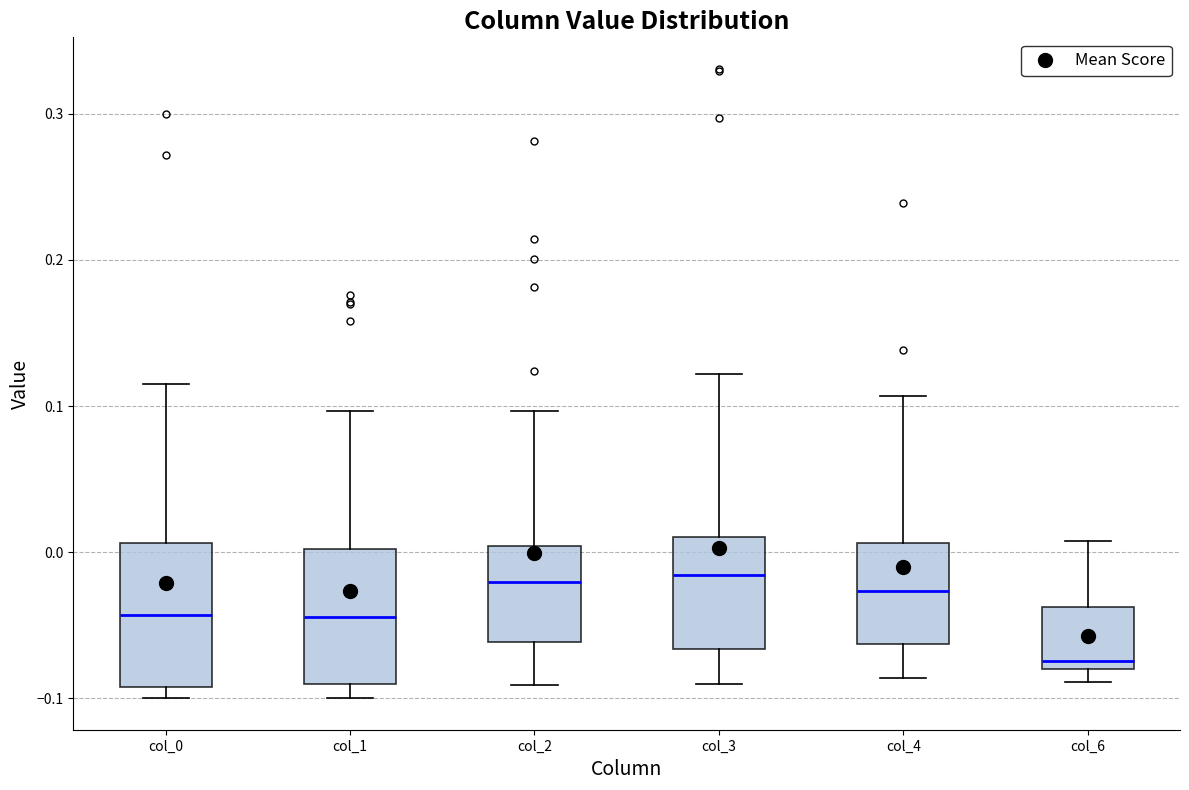

Reading left to right, read every box against the y-axis: the position of its median line, the range the box covers, and the ends of its whiskers. The values are not printed on the chart, so give them approximately, as read against the axis.

col_0: median -0.04, box -0.09 to 0.01, whiskers -0.10 to 0.12
col_1: median -0.04, box -0.09 to 0.00, whiskers -0.10 to 0.10
col_2: median -0.02, box -0.06 to 0.00, whiskers -0.09 to 0.10
col_3: median -0.02, box -0.07 to 0.01, whiskers -0.09 to 0.12
col_4: median -0.03, box -0.06 to 0.01, whiskers -0.09 to 0.11
col_6: median -0.07, box -0.08 to -0.04, whiskers -0.09 to 0.01